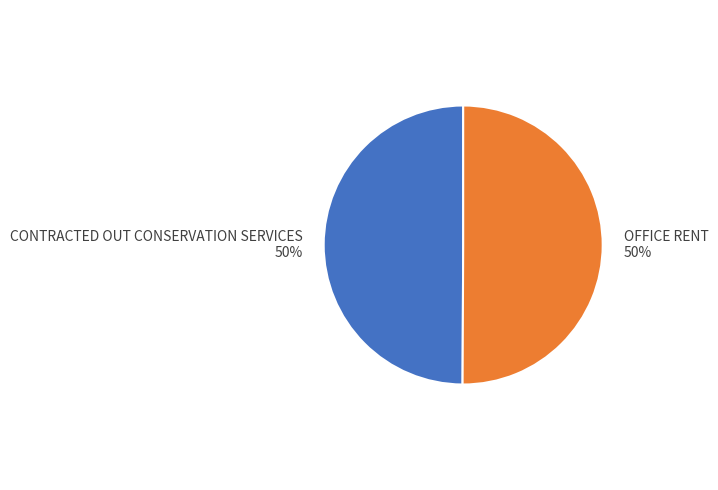

What percentage is the CONTRACTED OUT CONSERVATION SERVICES slice, to the nearest percent?

50%